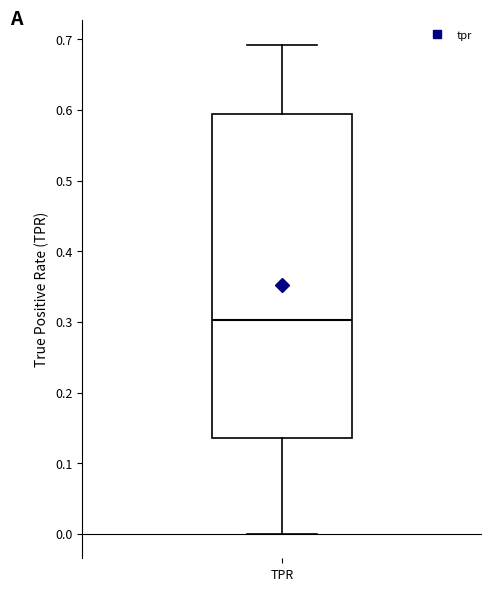

Read this box plot against the y-axis: the position of the median line, the range covered by the box, and the ends of both whiskers. The values are not printed on the chart, so give them approximately, as read against the axis.

median 0.30, box 0.14 to 0.59, whiskers 0.00 to 0.69